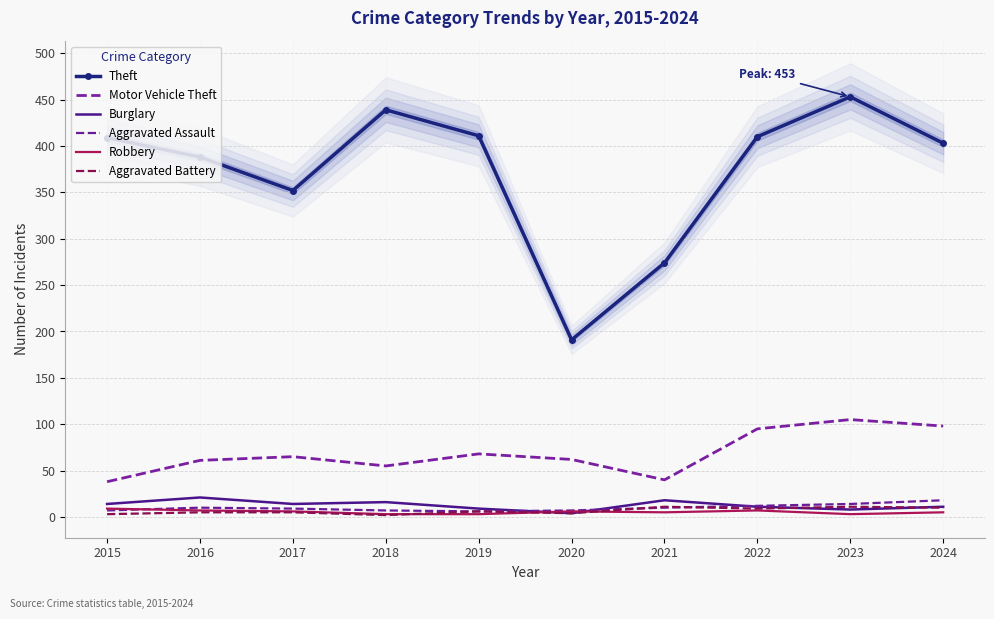

At which label does Burglary first exceed 14?

2016